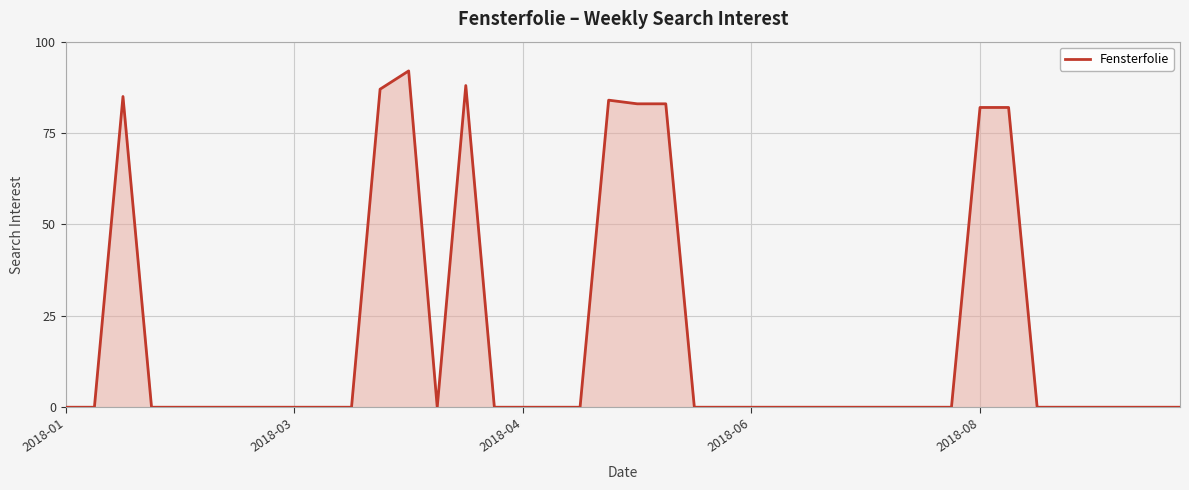

What is the maximum value shown in the chart?

92